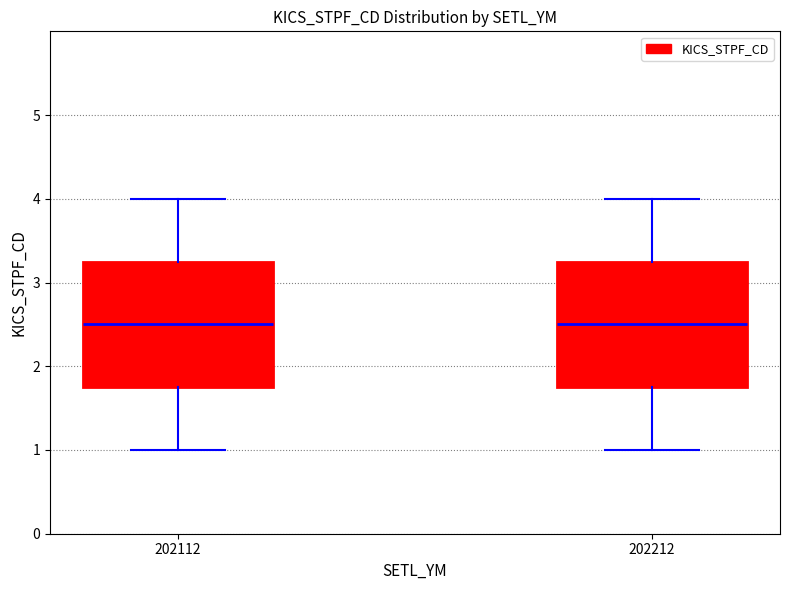

Reading left to right, read every box against the y-axis: the position of its median line, the range the box covers, and the ends of its whiskers. The values are not printed on the chart, so give them approximately, as read against the axis.

202112: median 2.5, box 1.8 to 3.3, whiskers 1.0 to 4.0
202212: median 2.5, box 1.8 to 3.3, whiskers 1.0 to 4.0